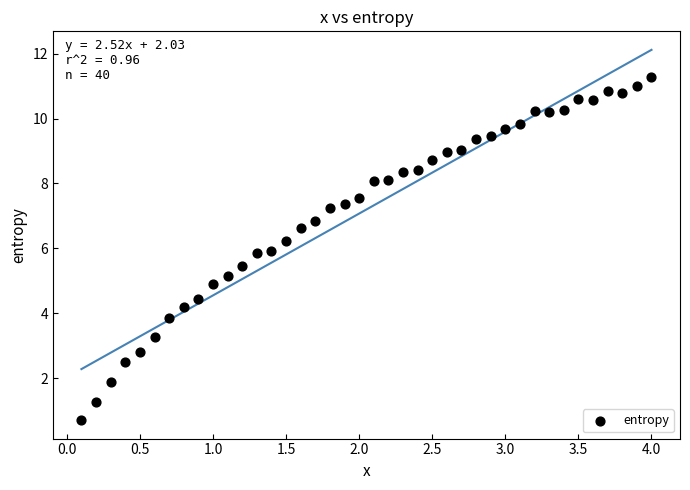

What is the range of X values (max minus min)?

3.9